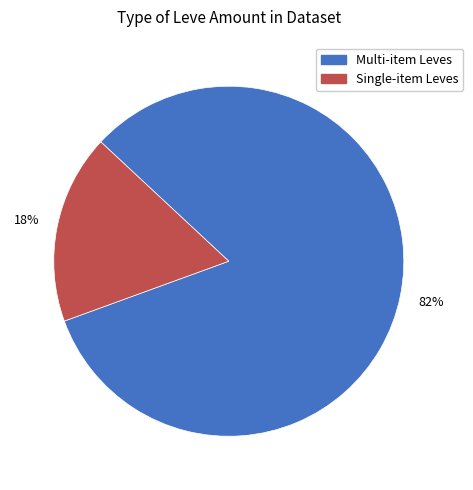

Is there a majority slice in this chart?

Yes